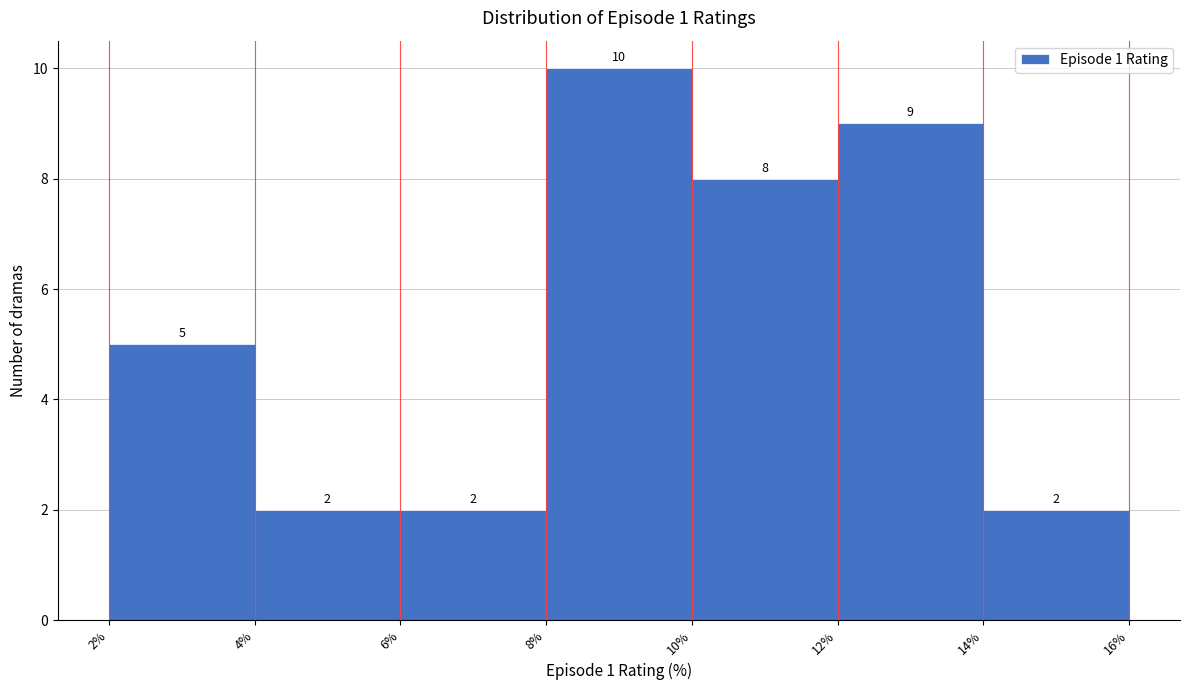

What is the height of the bar covering 4% to 6% on the x-axis?

2